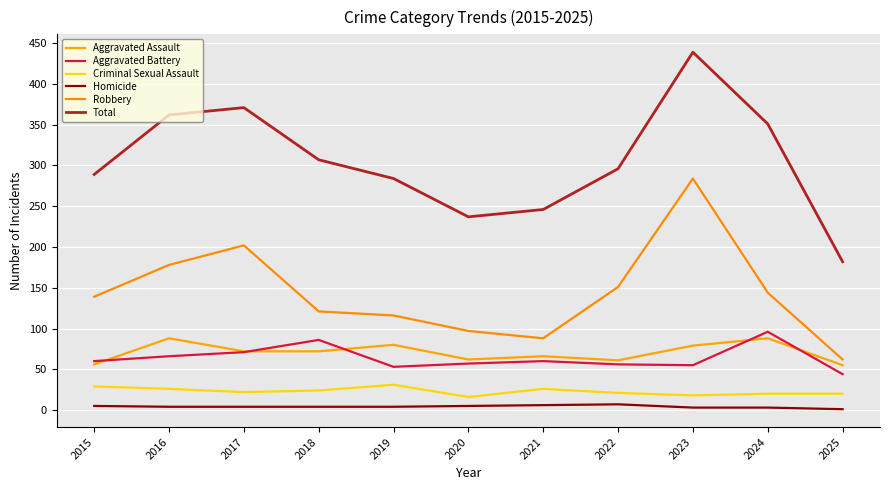

In Total, how many points are higher than both neighbors (excluding endpoints)?

2